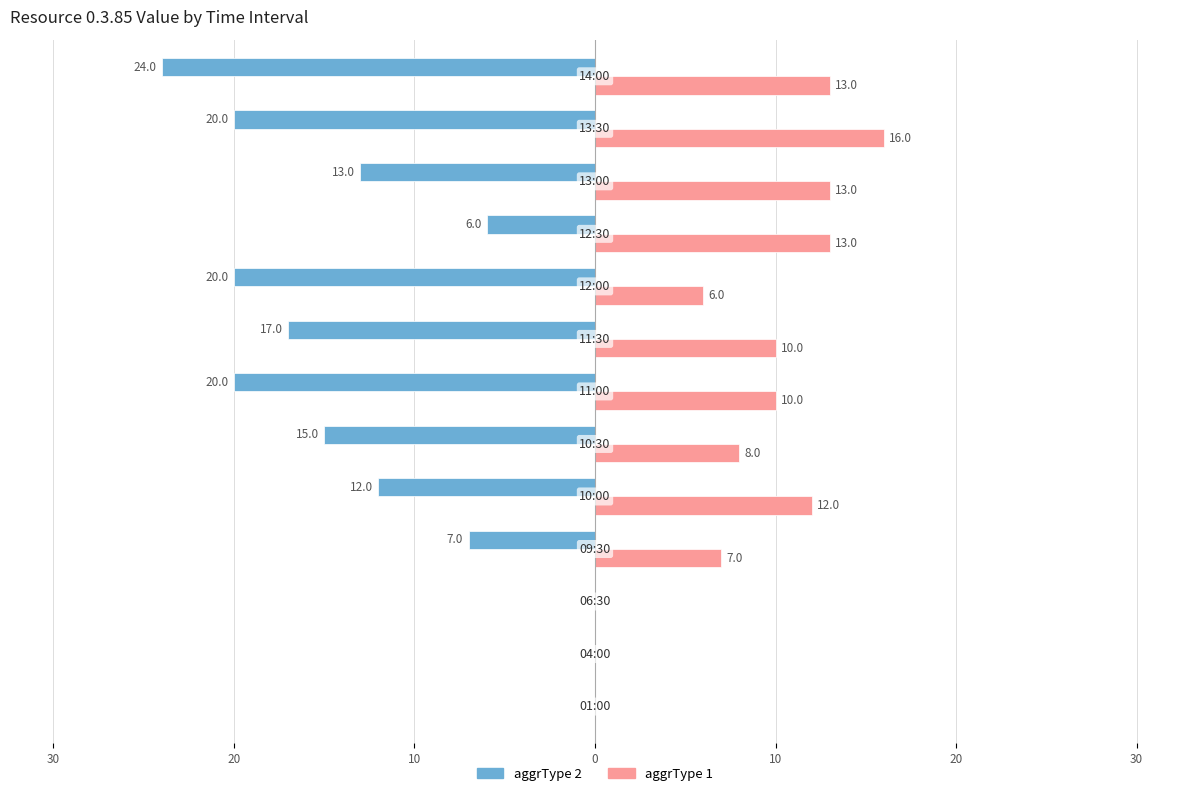

What is the sum of all aggrType 1 values?

108